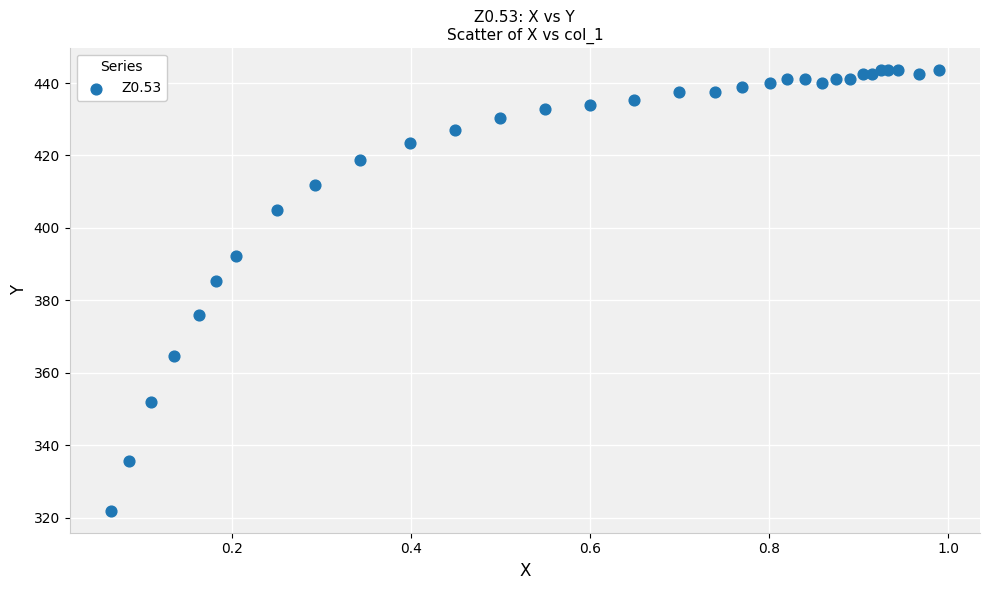

What Y value in the scatter plot is closest to 382?

385.3